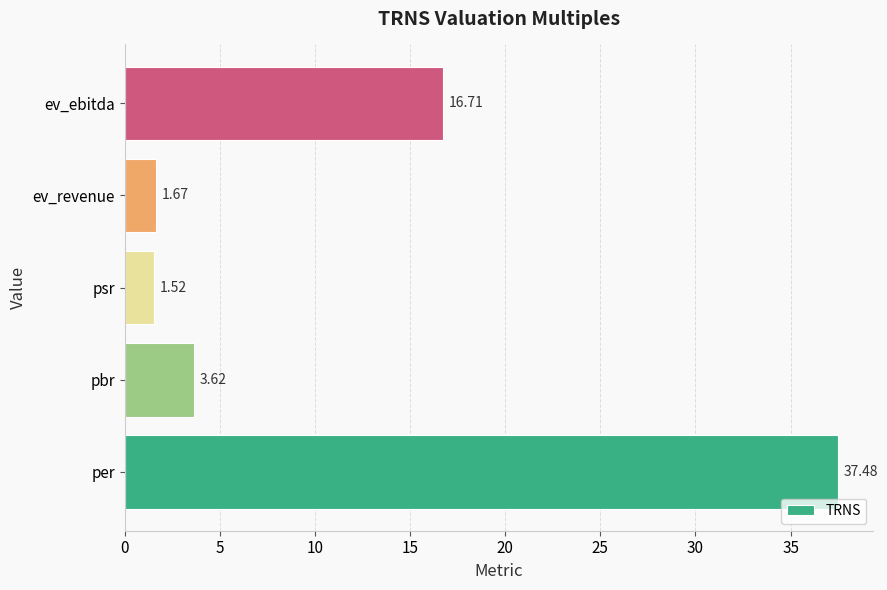

Which has a higher value, per or pbr?

per